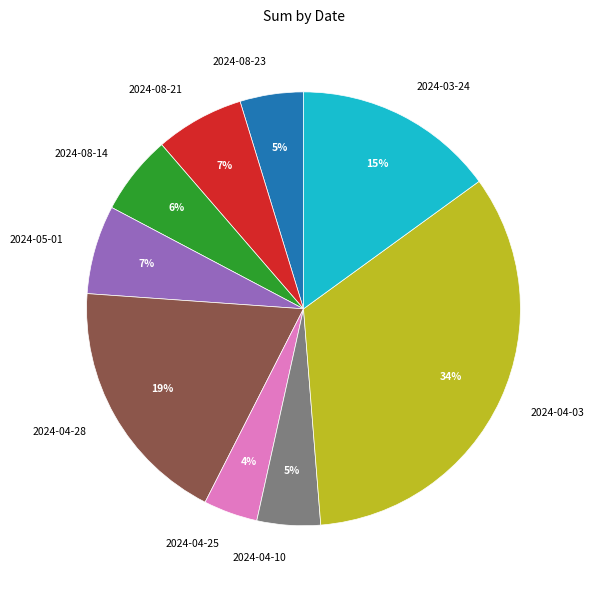

To the nearest percent, what is the average slice percentage?

11%